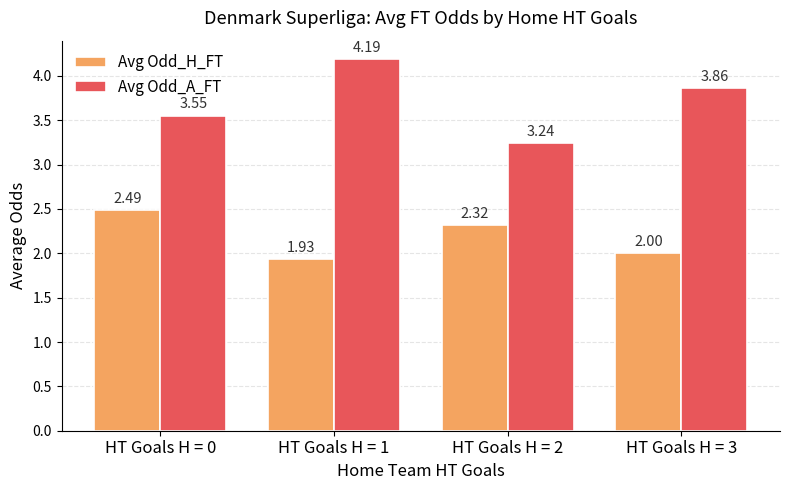

Rank the series by their average value, from lowest to highest.

Avg Odd_H_FT, Avg Odd_A_FT